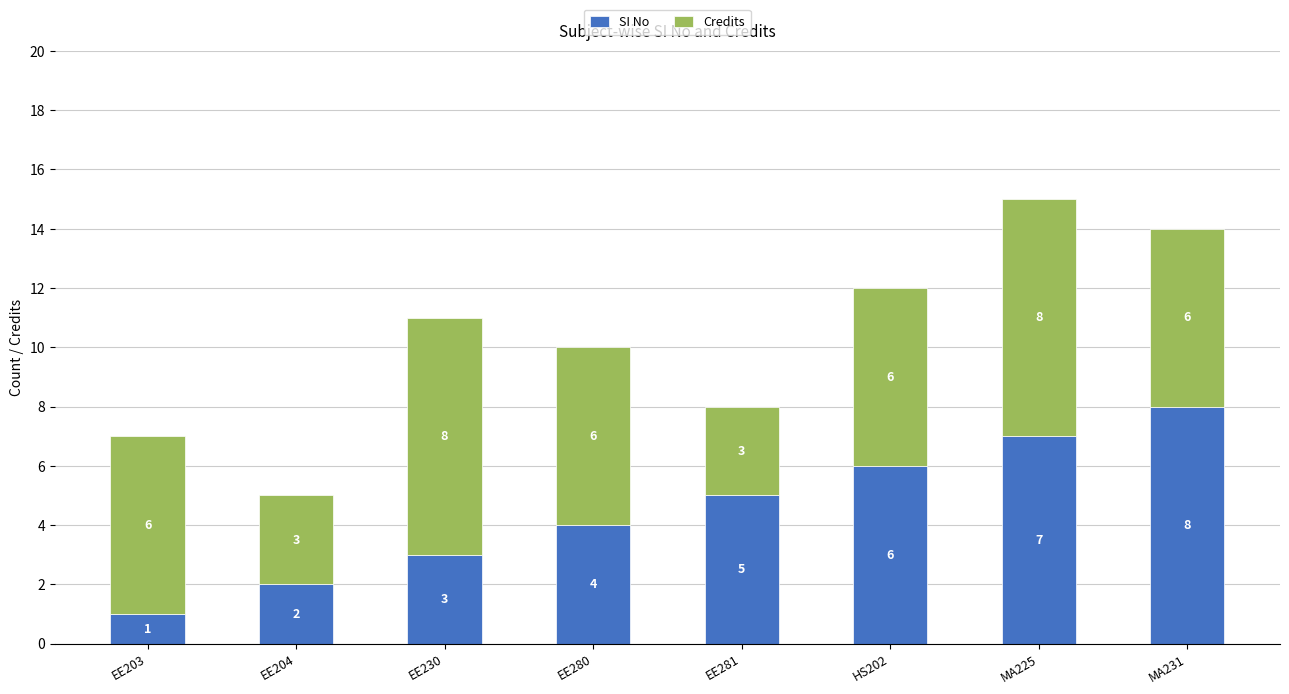

At which label does SI No reach its peak?

MA231